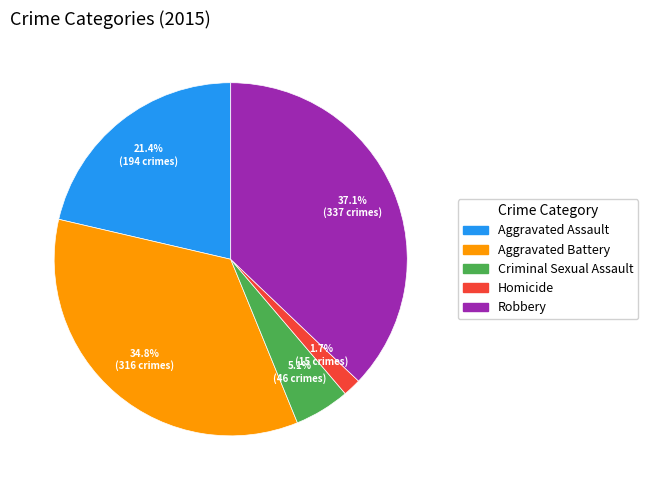

Rank the categories by value from highest to lowest.

Robbery, Aggravated Battery, Aggravated Assault, Criminal Sexual Assault, Homicide